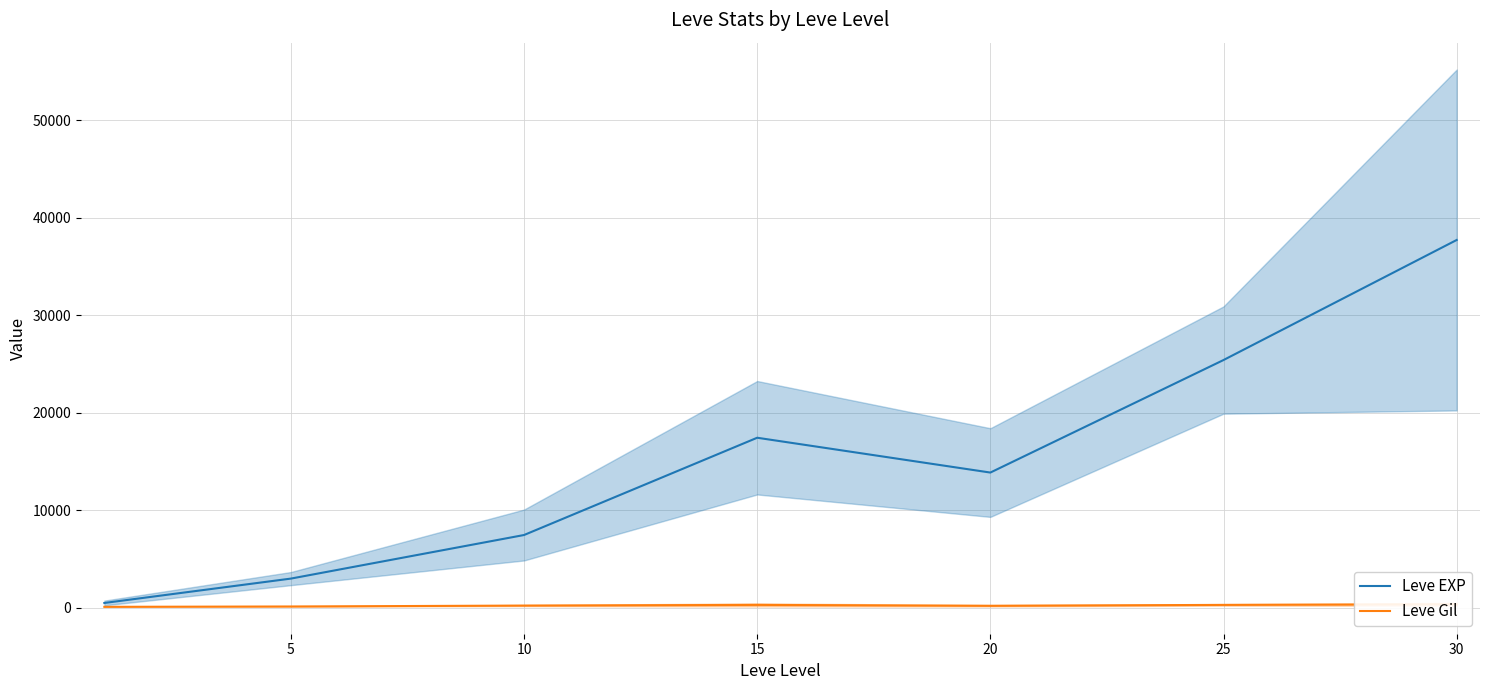

Reading left to right, transcribe all the data shown in this chart.

Leve EXP: 0=510.2	5=3008.3	10=7475.0	15=17445.0	20=13876.7	25=25410.0	30=37715.0
Leve Gil: 0=113.0	5=149.3	10=242.5	15=312.0	20=220.8	25=312.7	30=375.2